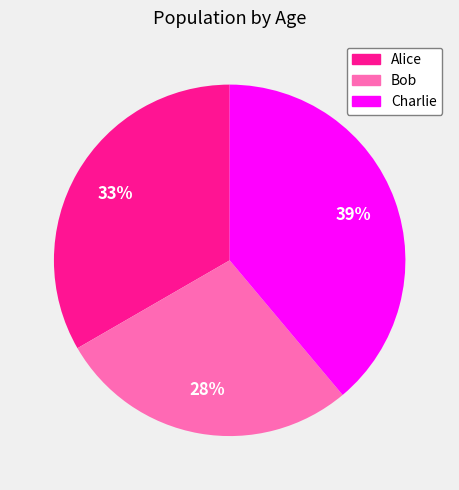

What percentage is the Bob slice, to the nearest percent?

28%